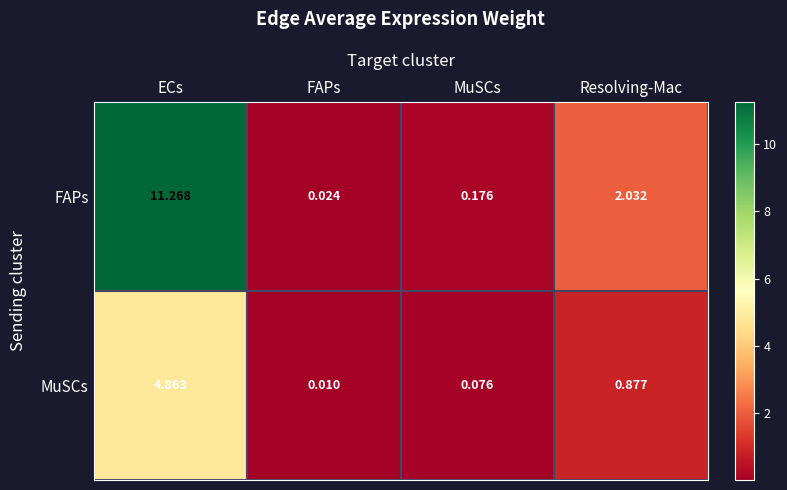

At which category is the sum across all series the highest?

ECs